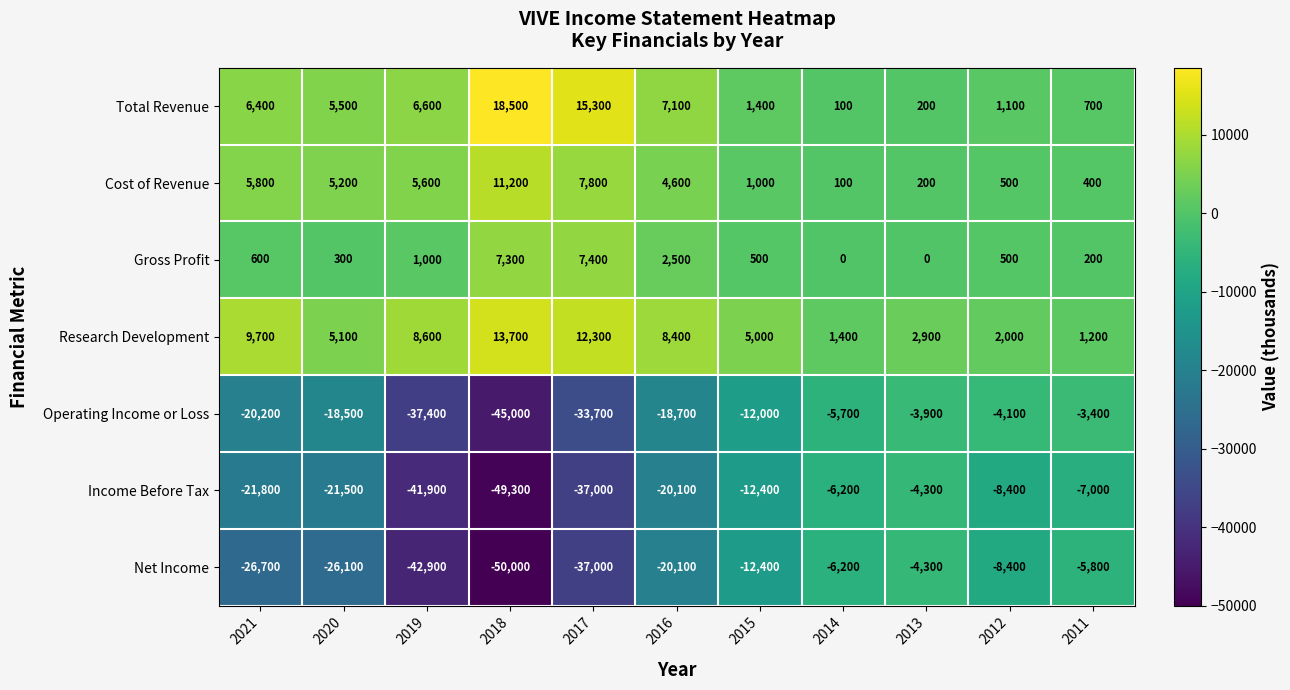

At which category does the chart reach its minimum across all series?

2018